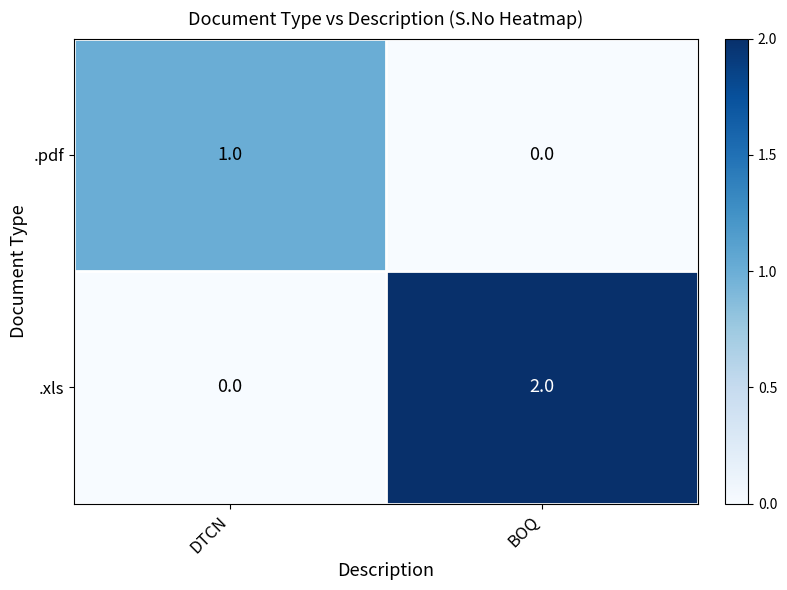

How many categories are shown in the chart?

2